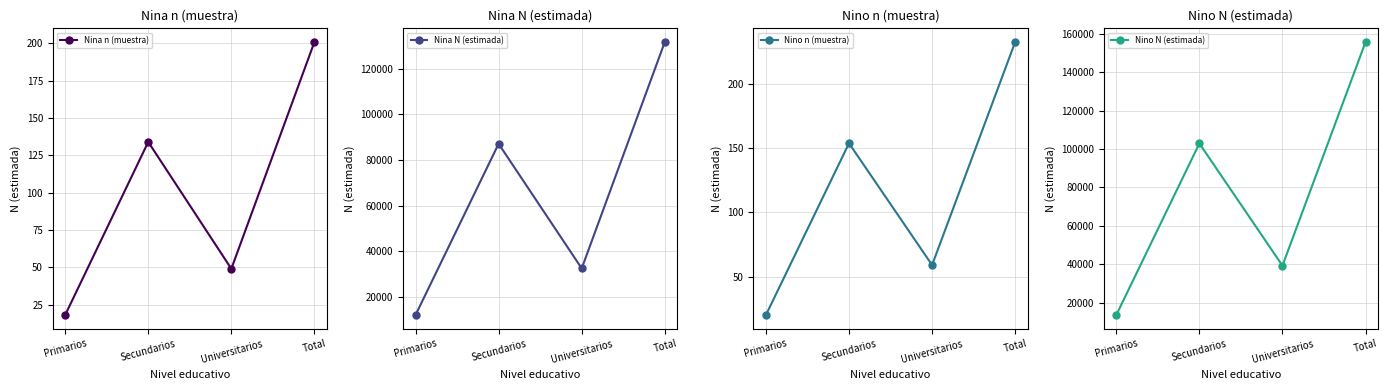

What is the sum of the Nina n (muestra) values at Total and Primarios?

219